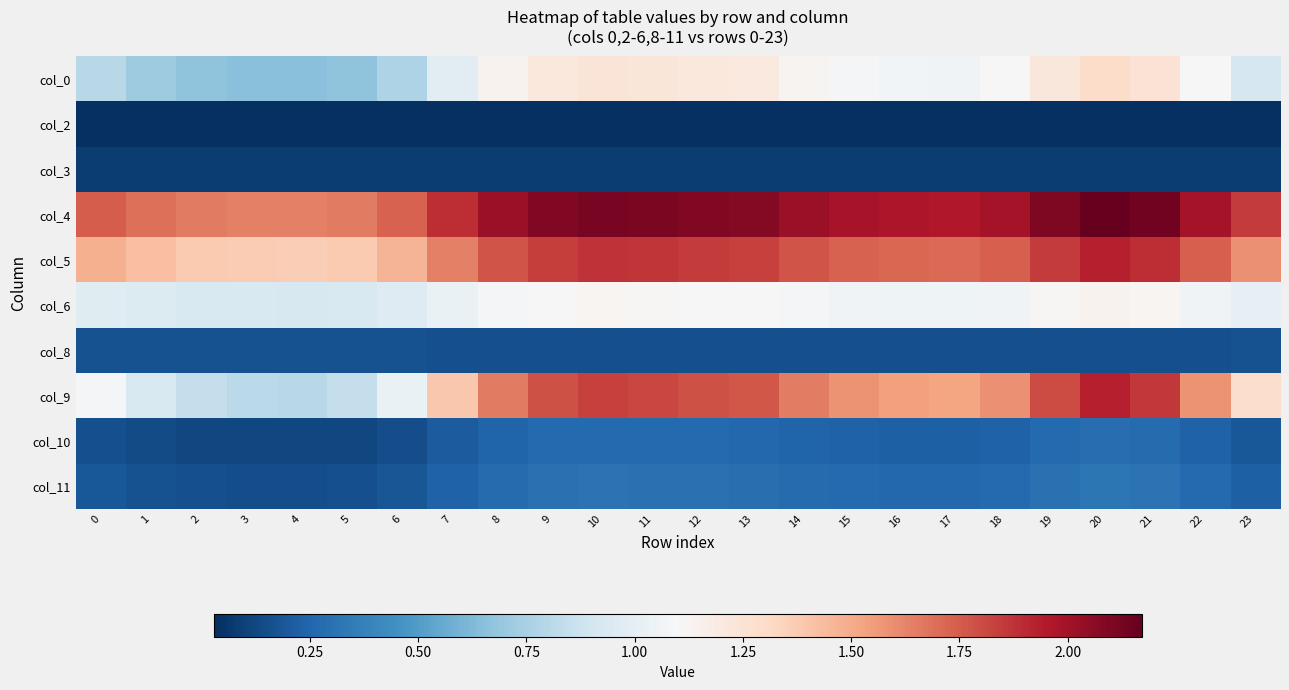

At how many categories does at least one series exceed 0?

24